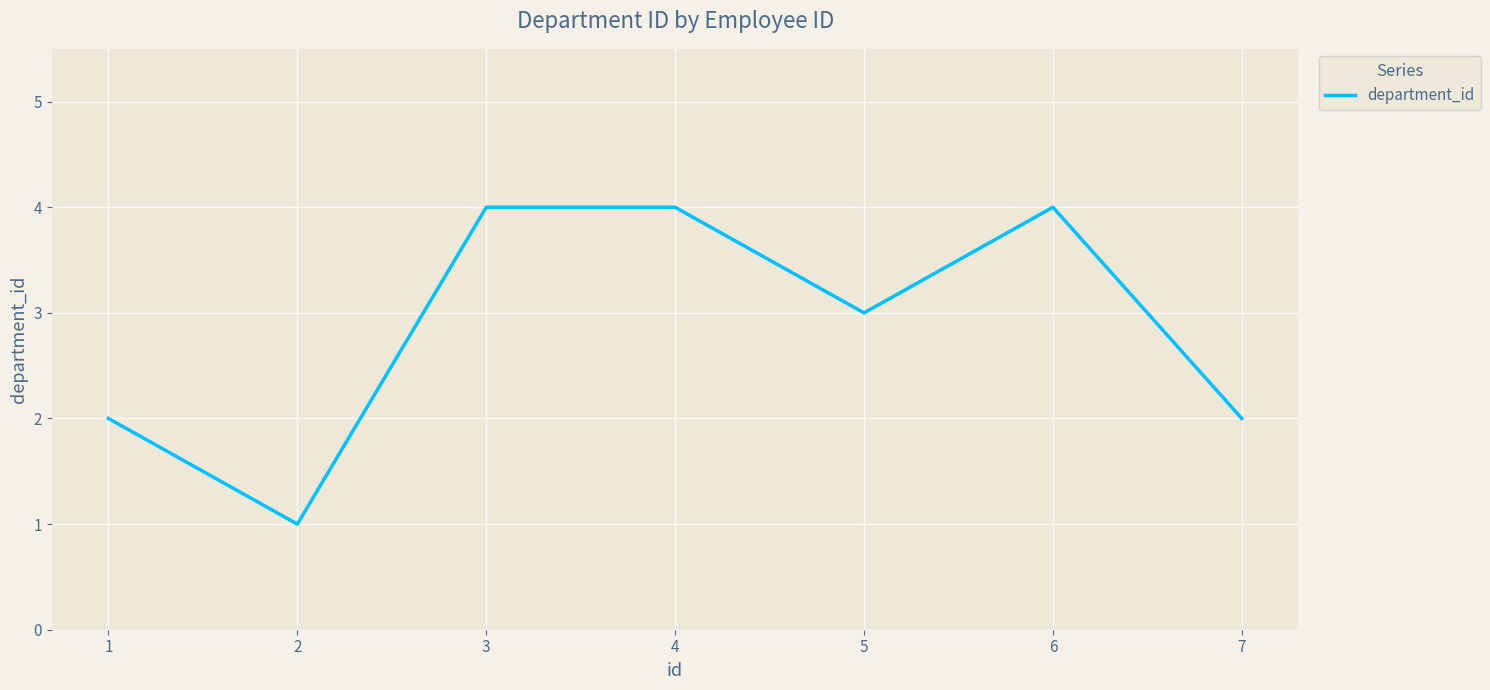

At which label does the data first exceed 3?

3